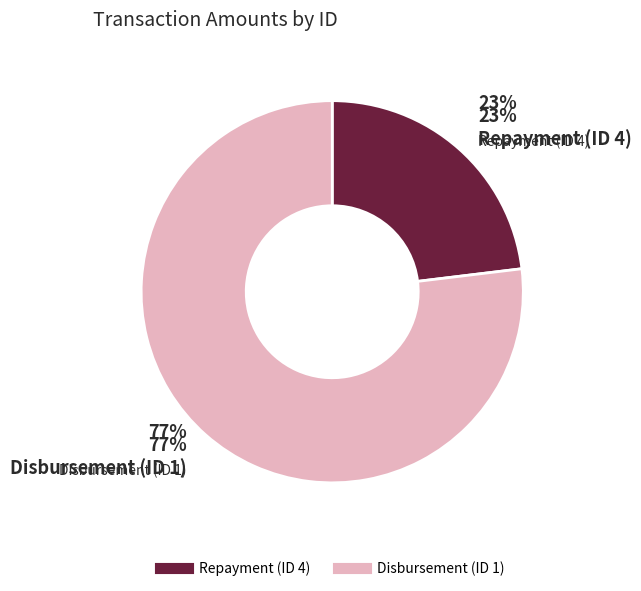

True or false: Disbursement (ID 1) accounts for 77% of the total.

True